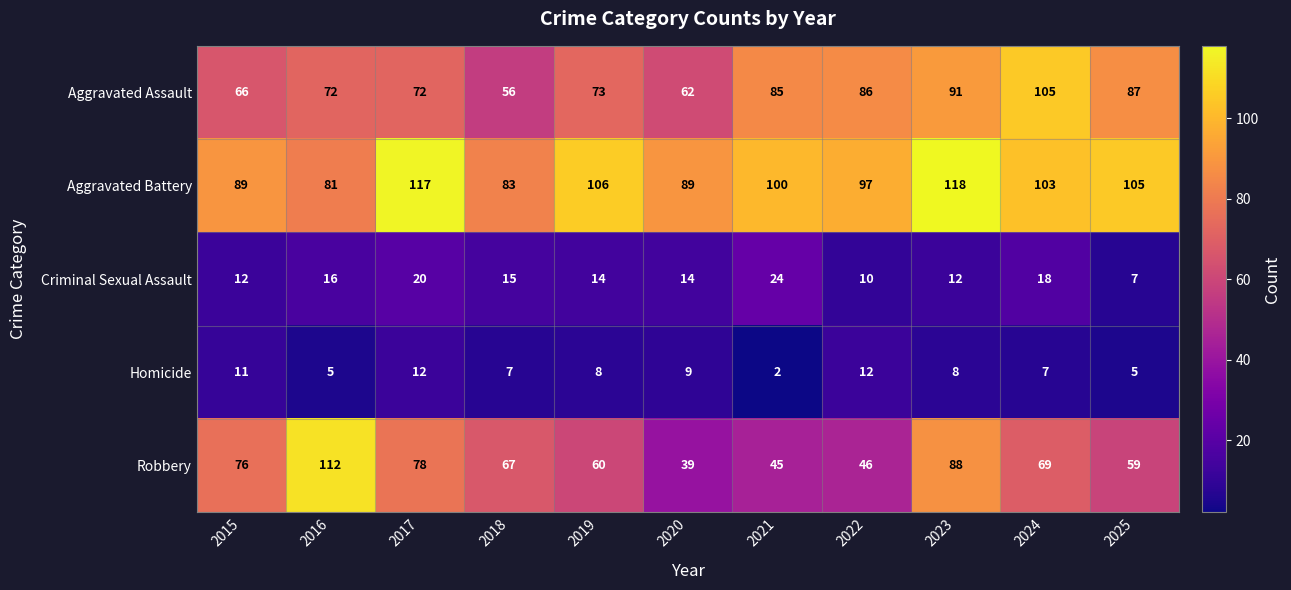

How many distinct data groups are displayed?

5